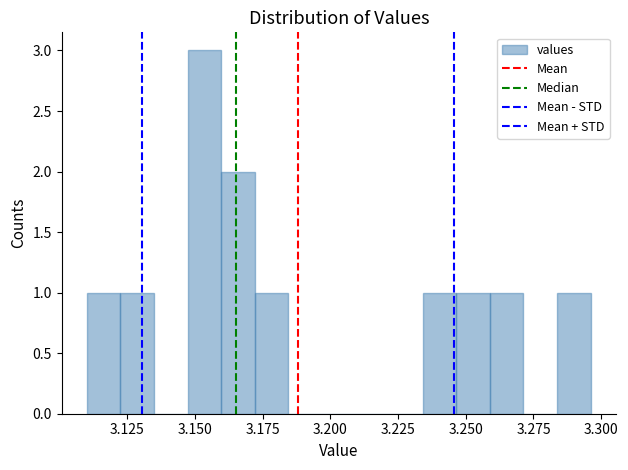

Around what value on the x-axis is the tallest bar? Give the approximate position of its centre, as read against the axis.

3.155